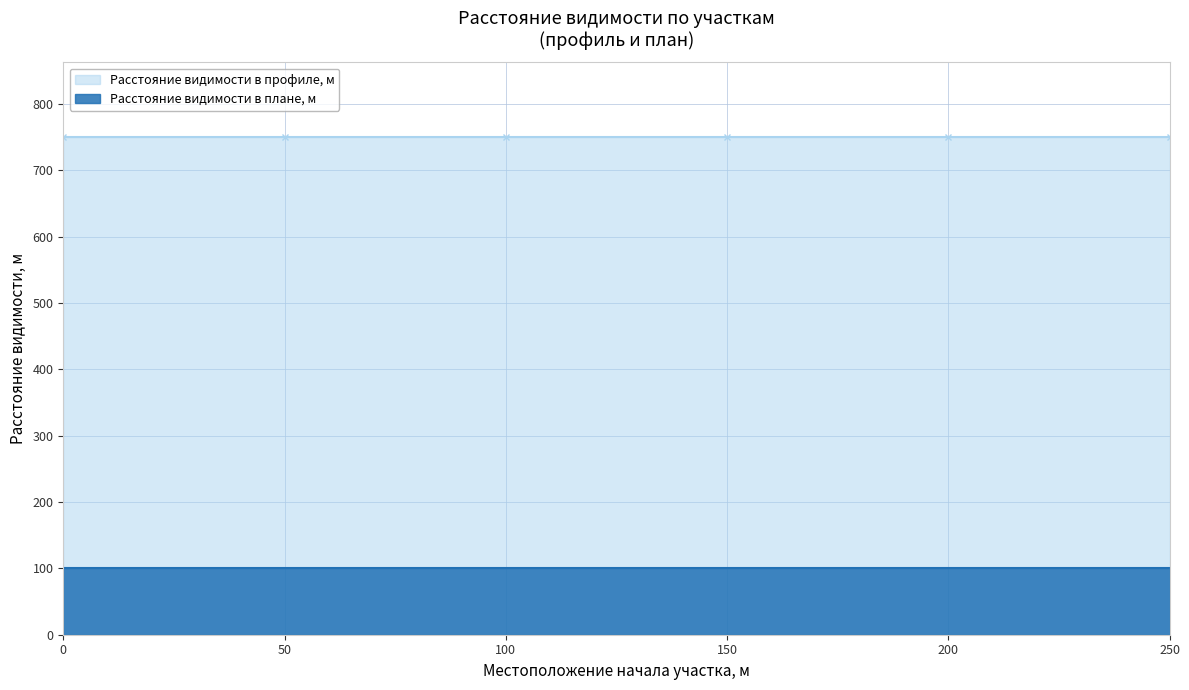

The Расстояние видимости в плане, м series shows 136 at 100. True or false?

False